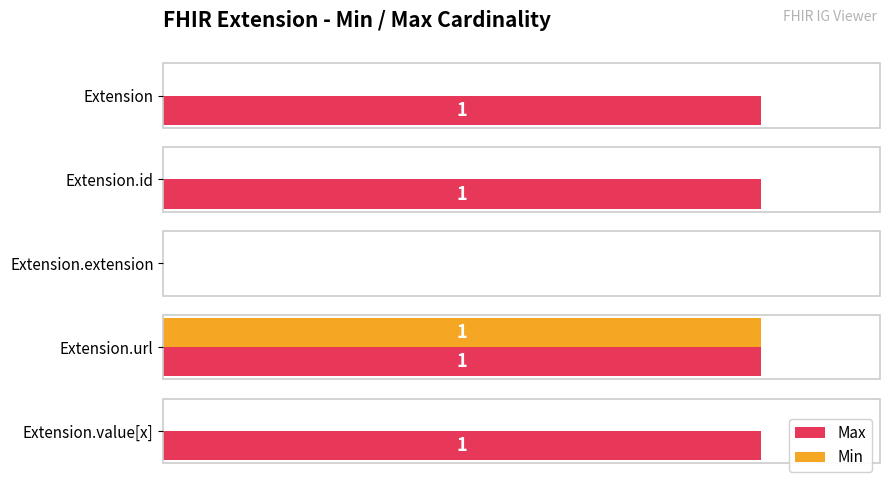

Which series has the largest total across all categories?

Max